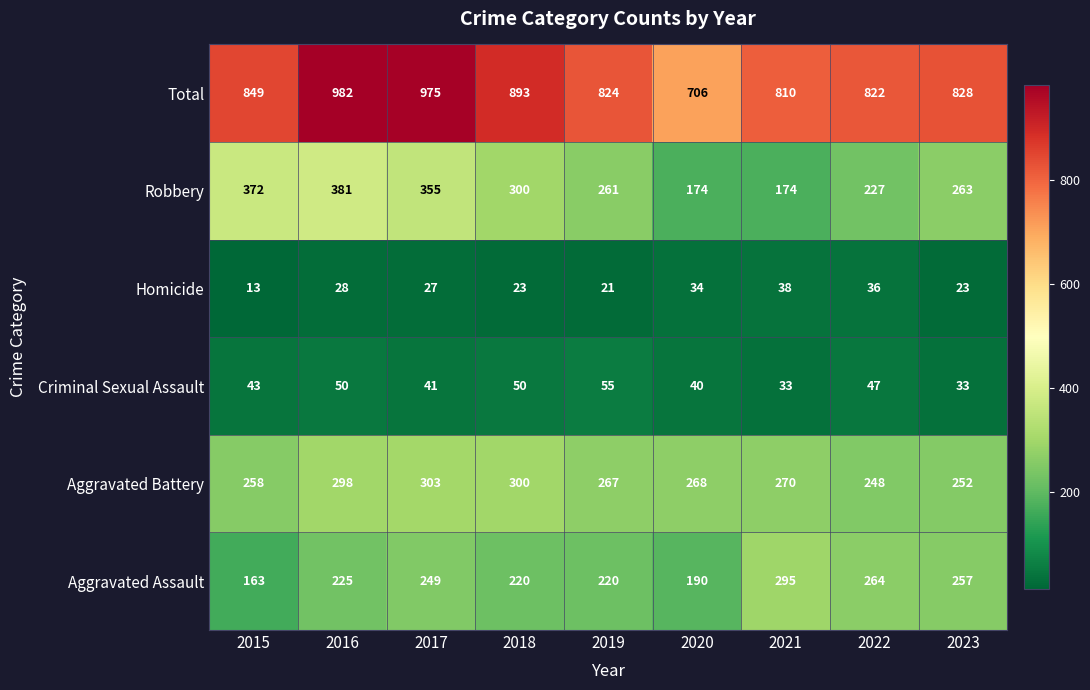

At how many categories does at least one series exceed 143?

9